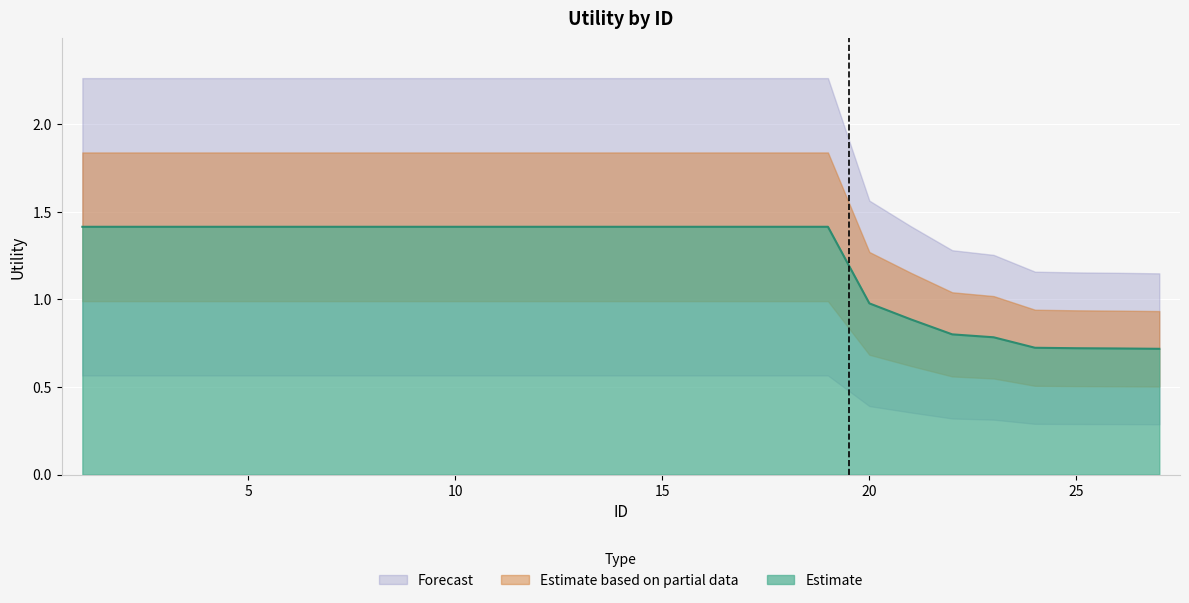

What is the average value?

1.2